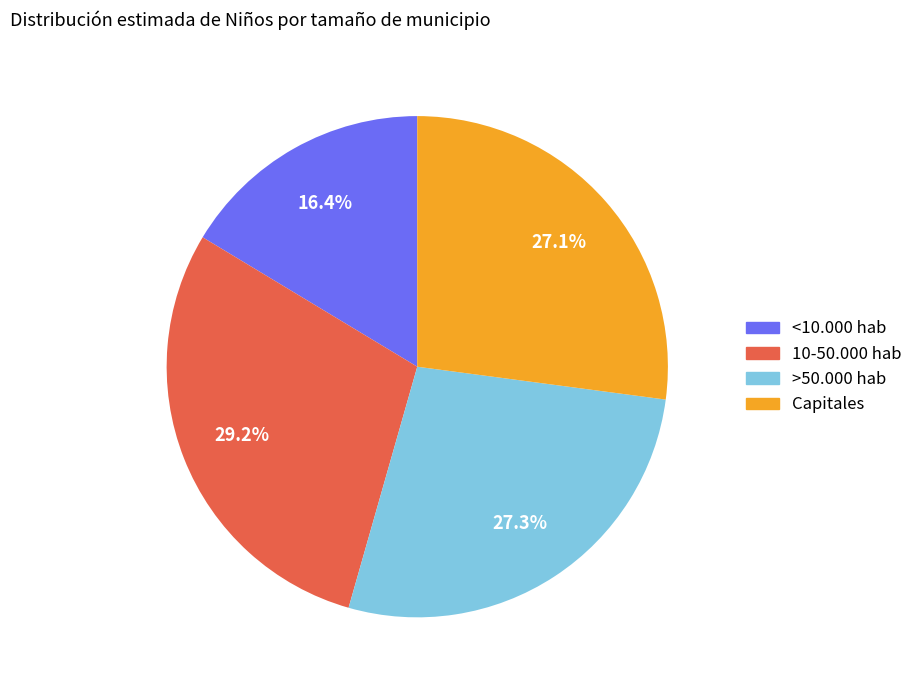

Do 10-50.000 hab and <10.000 hab together represent more than half of the pie?

No